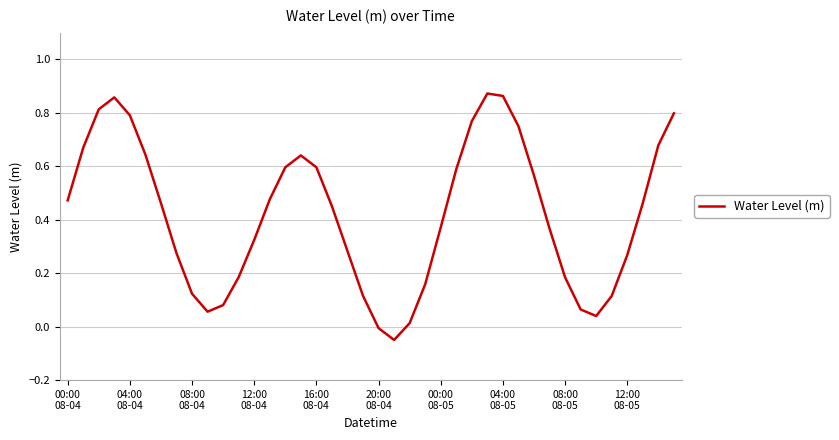

How many values are below zero?

2